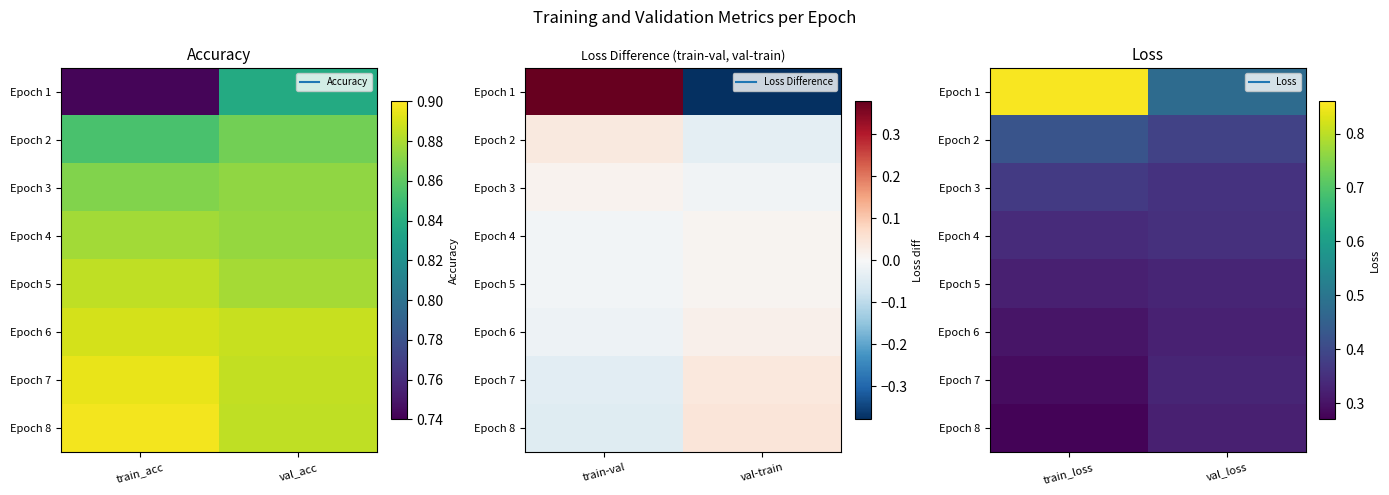

What is the difference between the maximum and minimum values in the Epoch 1 series?

0.4